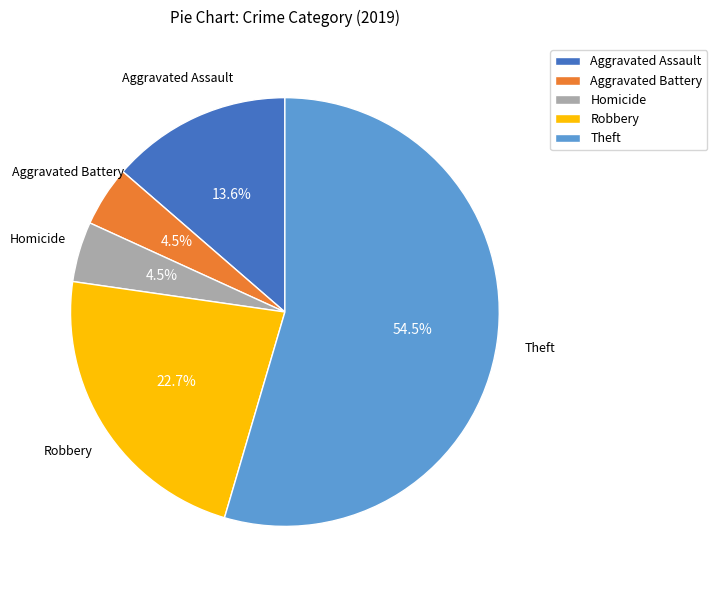

Approximately how many times larger is the value at Aggravated Battery compared to Aggravated Assault?

0.3